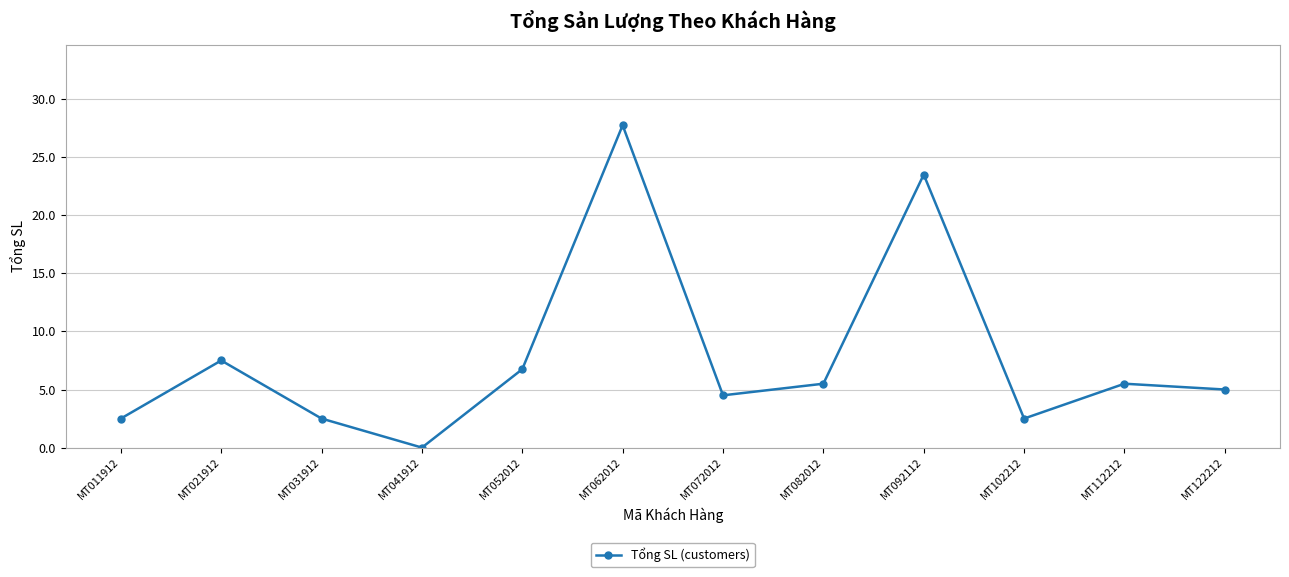

How many lines are shown in the chart?

1